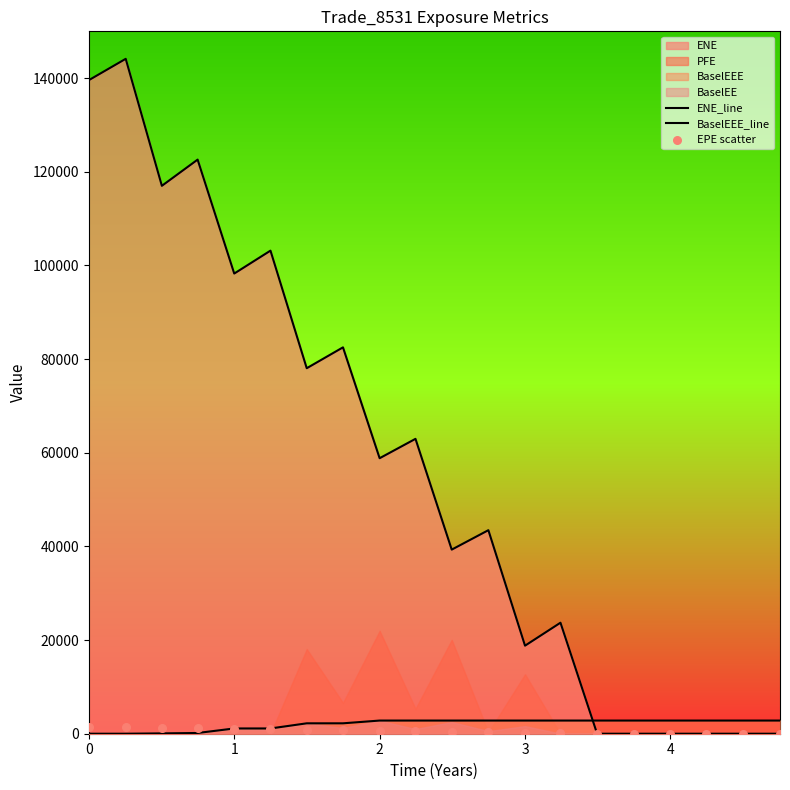

Which series has the largest total across all categories?

ENE_line